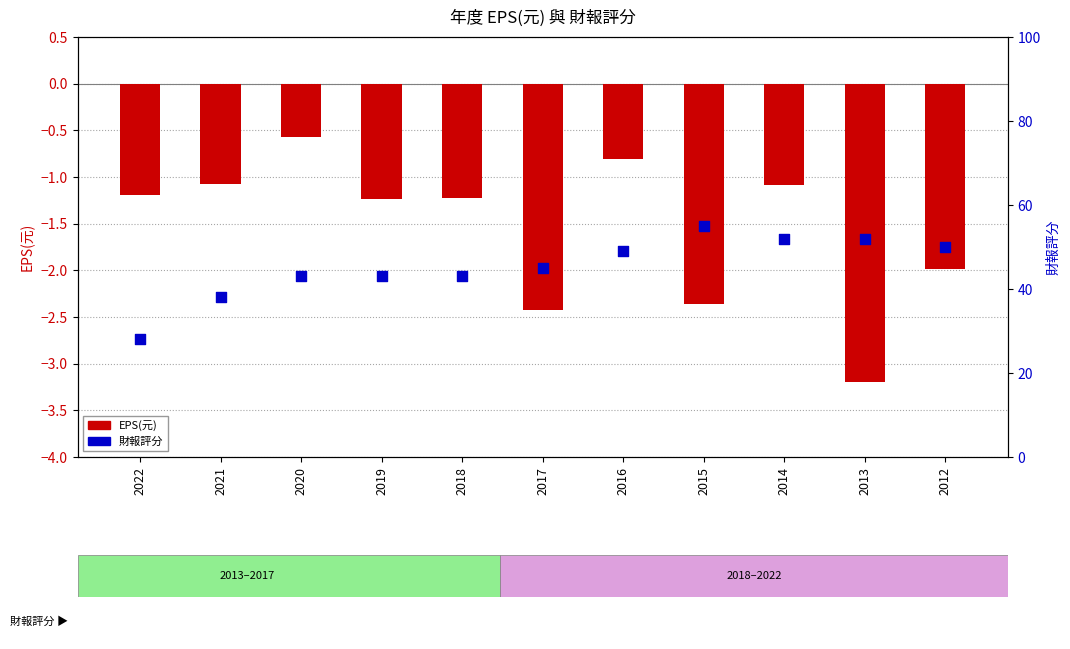

Is the value of EPS(元) at 2022 greater than the value of 財報評分 at 2020?

No